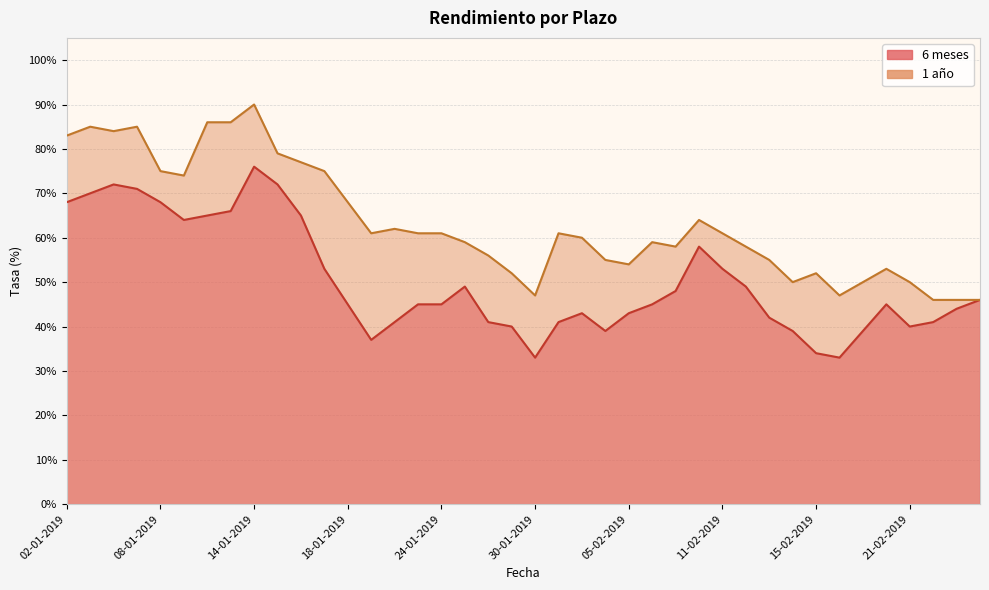

Rank the series by their average value, from highest to lowest.

1 año, 6 meses